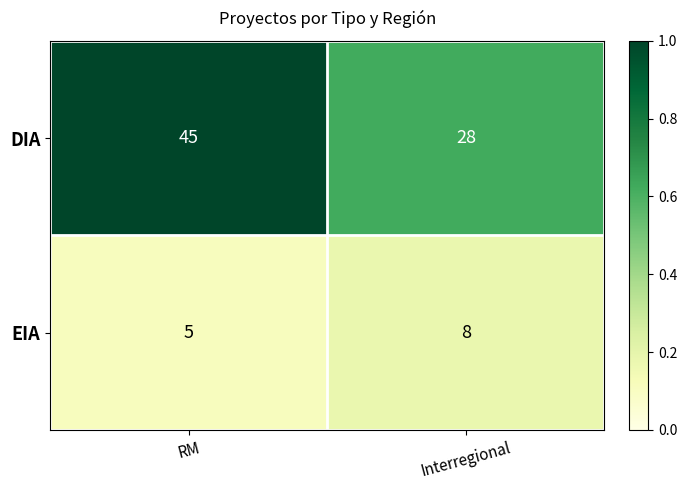

Reading right to left, list all the values displayed in this chart.

DIA: Interregional=28	RM=45
EIA: Interregional=8	RM=5